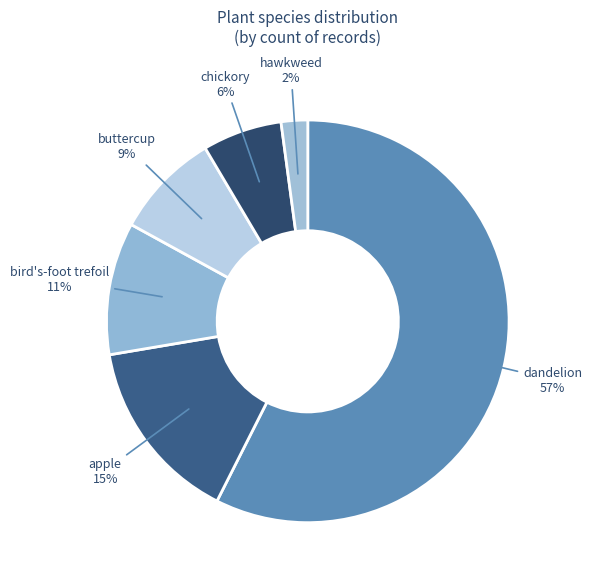

Count the number of slices in the pie.

6